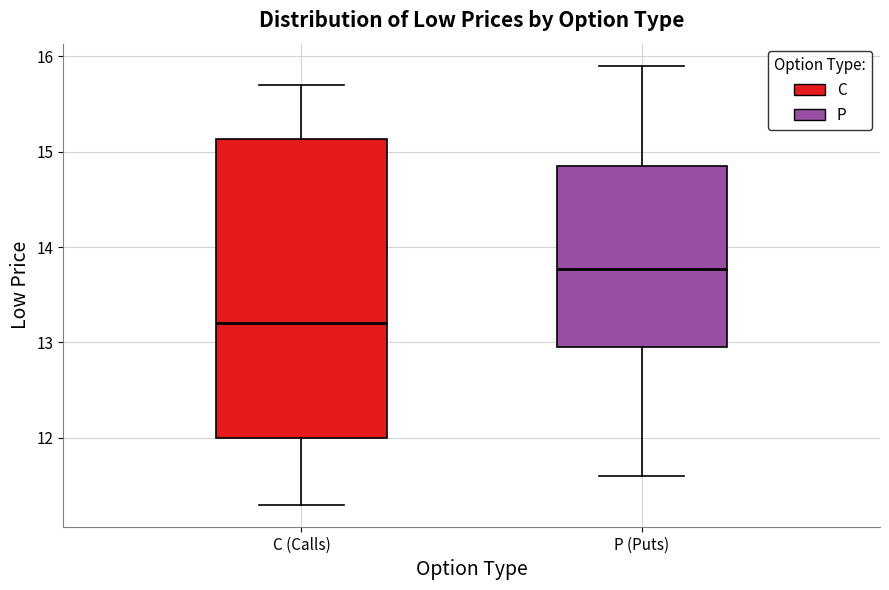

Where does the lower whisker of the box for P (Puts) end on the y-axis? The values are not printed on the chart, so give them approximately, as read against the axis.

11.6